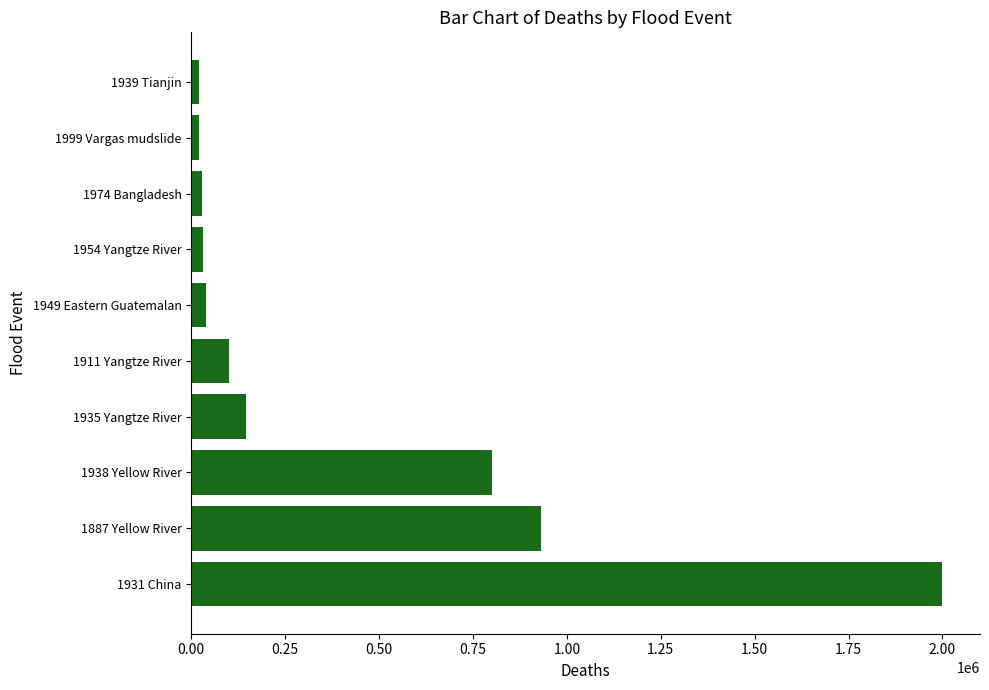

Where is the data nearest to the value 1010000?

1887 Yellow River